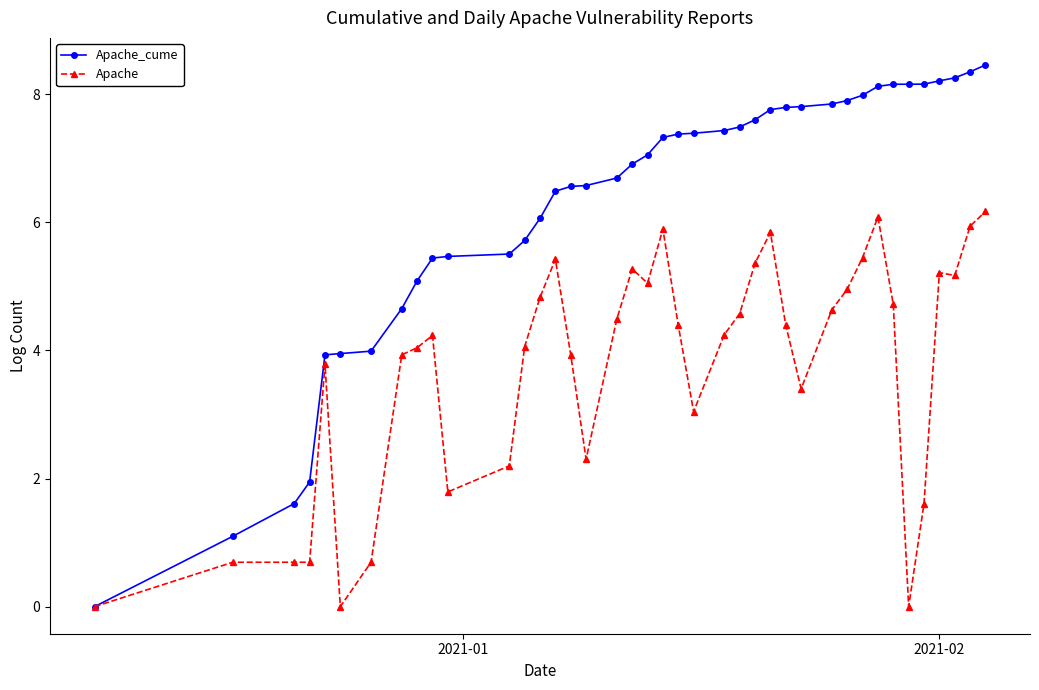

What is the difference between the maximum and minimum values in the Apache_cume series?

8.5